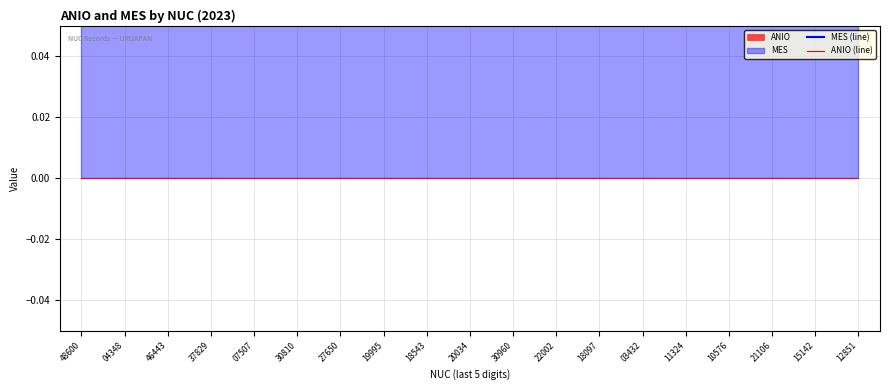

True or false: MES (line) and ANIO (line) intersect in this chart.

False